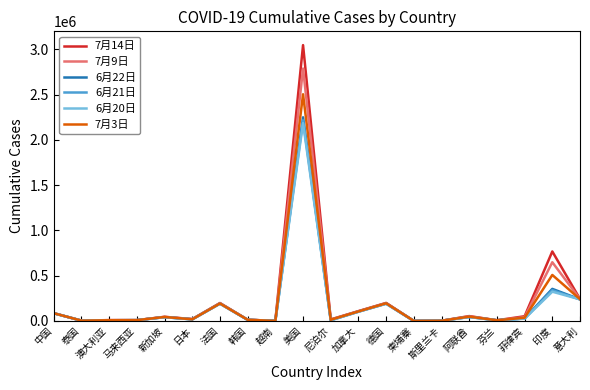

What is the greatest value displayed?

3045988